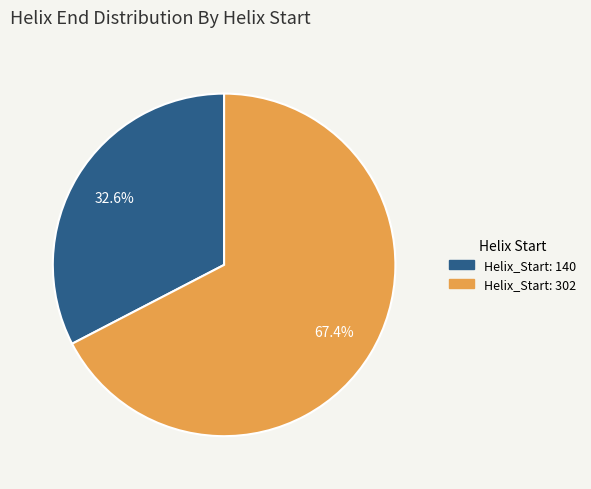

How many segments does this pie chart have?

2